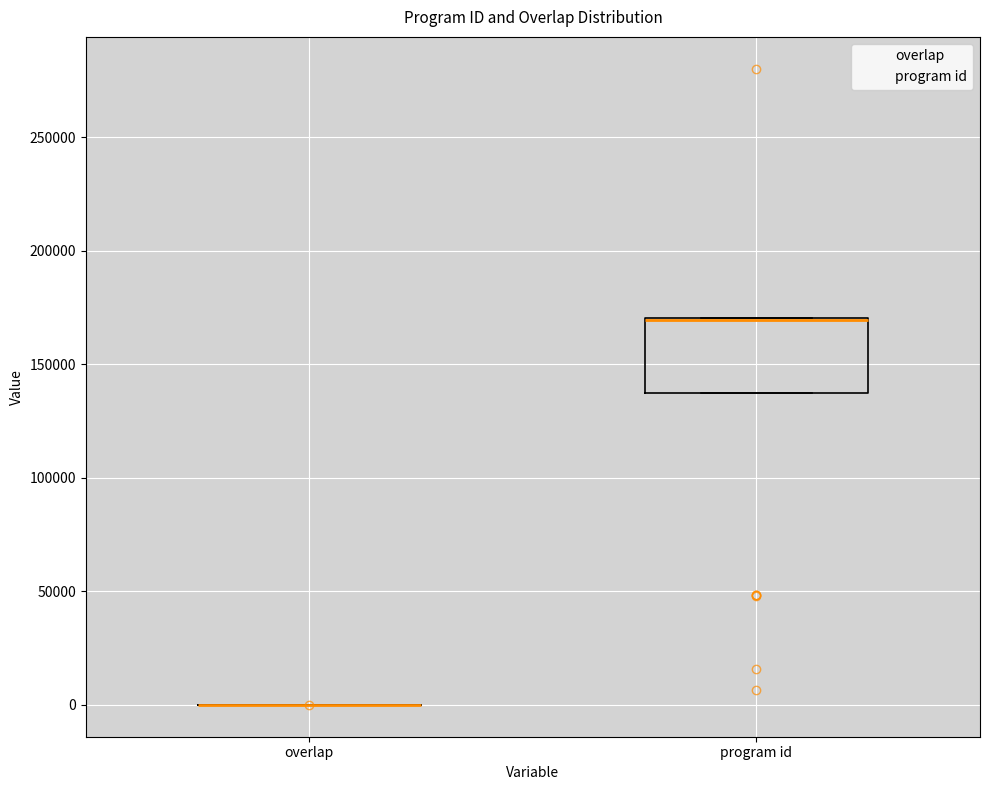

Where is the lower edge of the box for program id on the y-axis? The values are not printed on the chart, so give them approximately, as read against the axis.

135000